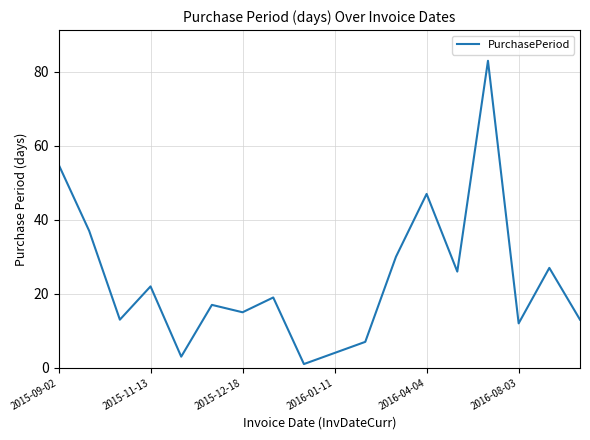

What is the difference between the maximum and minimum values?

82